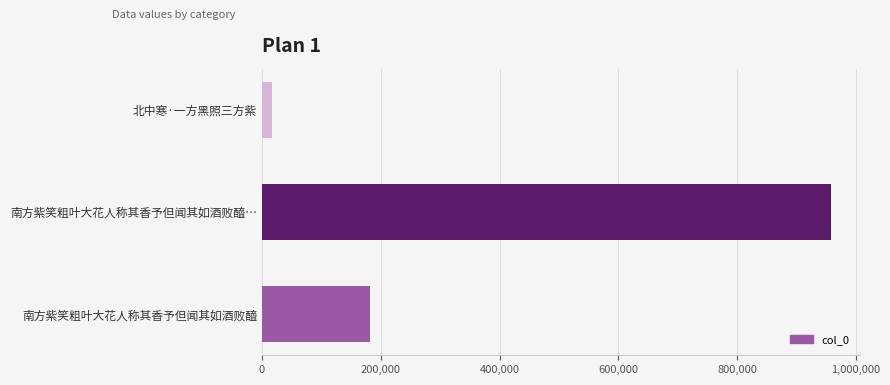

Rank the categories by value from lowest to highest.

北中寒·一方黑照三方紫, 南方紫笑粗叶大花人称其香予但闻其如酒败醯, 南方紫笑粗叶大花人称其香予但闻其如酒败醯…